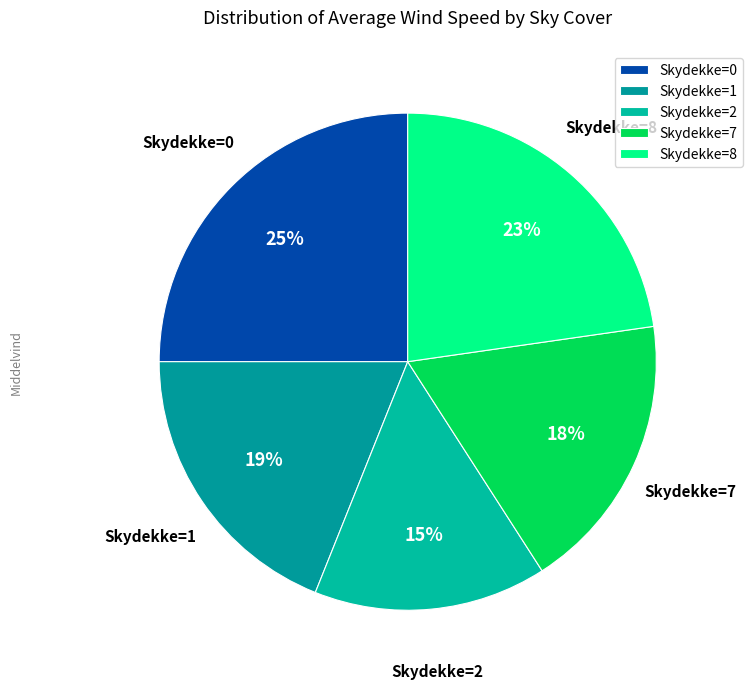

Combined, do Skydekke=8 and Skydekke=0 account for over 50%?

No